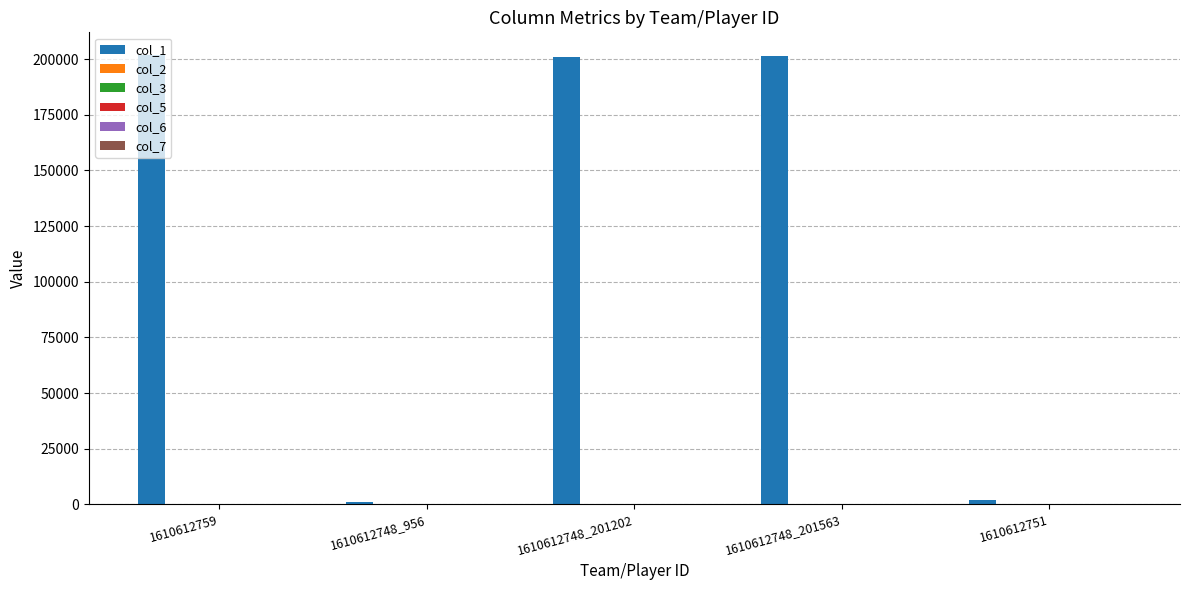

Which series has the largest total across all categories?

col_1